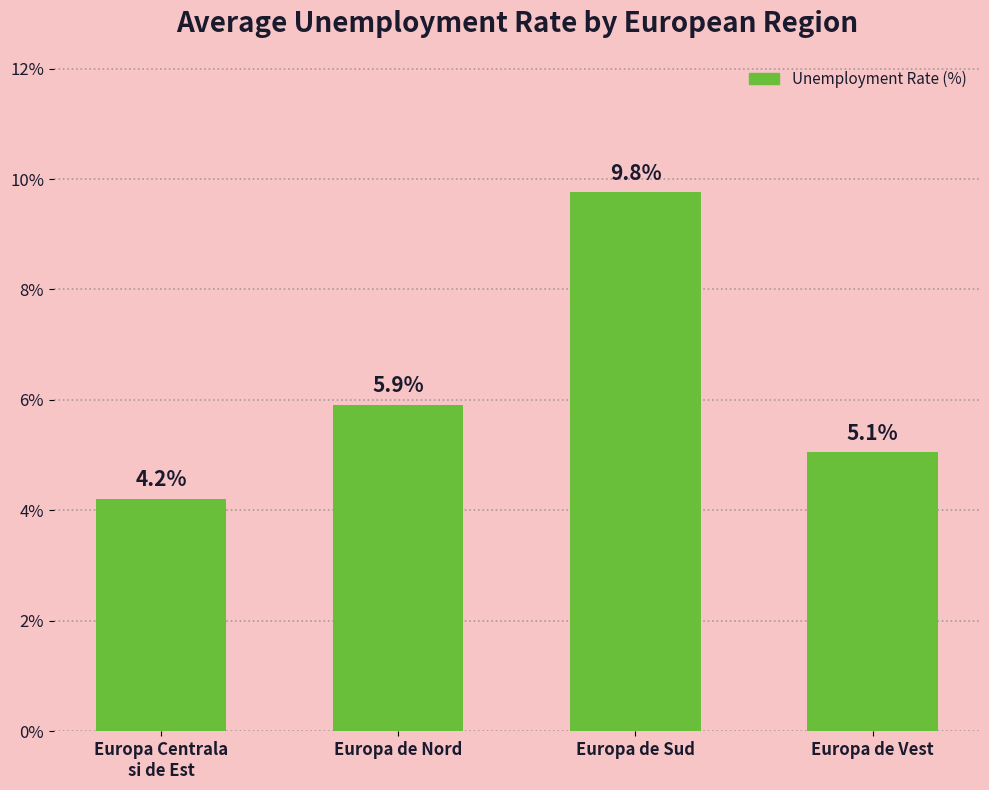

What position from the right is Europa de Sud?

2